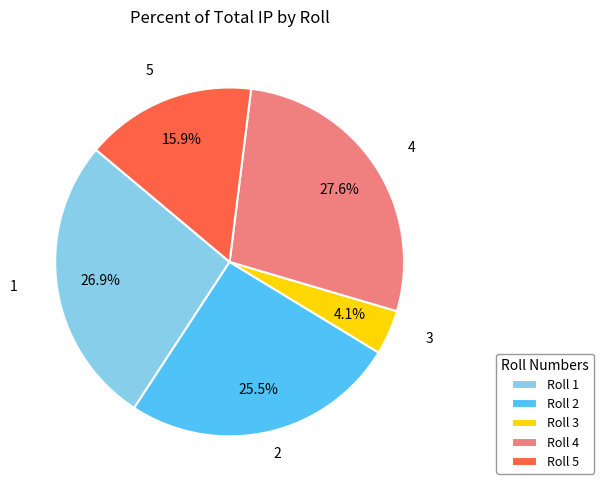

How many segments does this pie chart have?

5